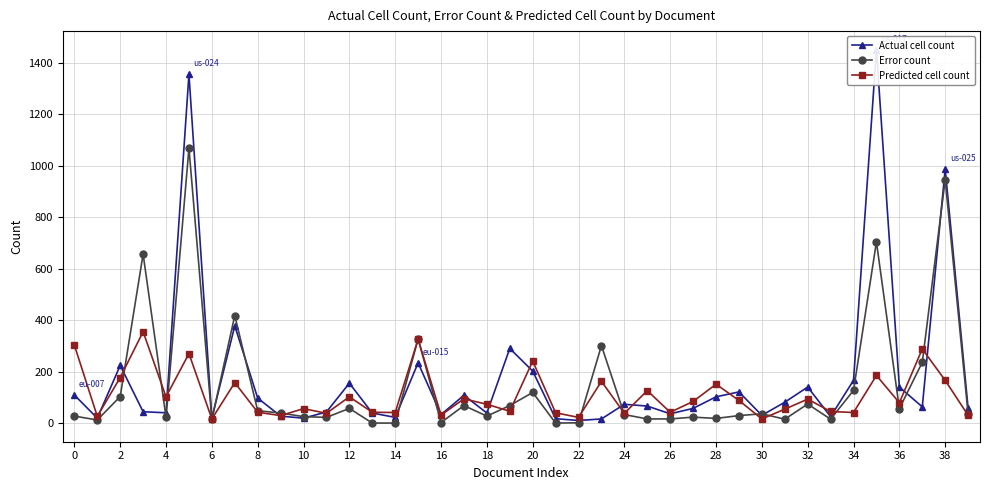

True or false: Predicted cell count has more than 1 points higher than both neighbors.

True